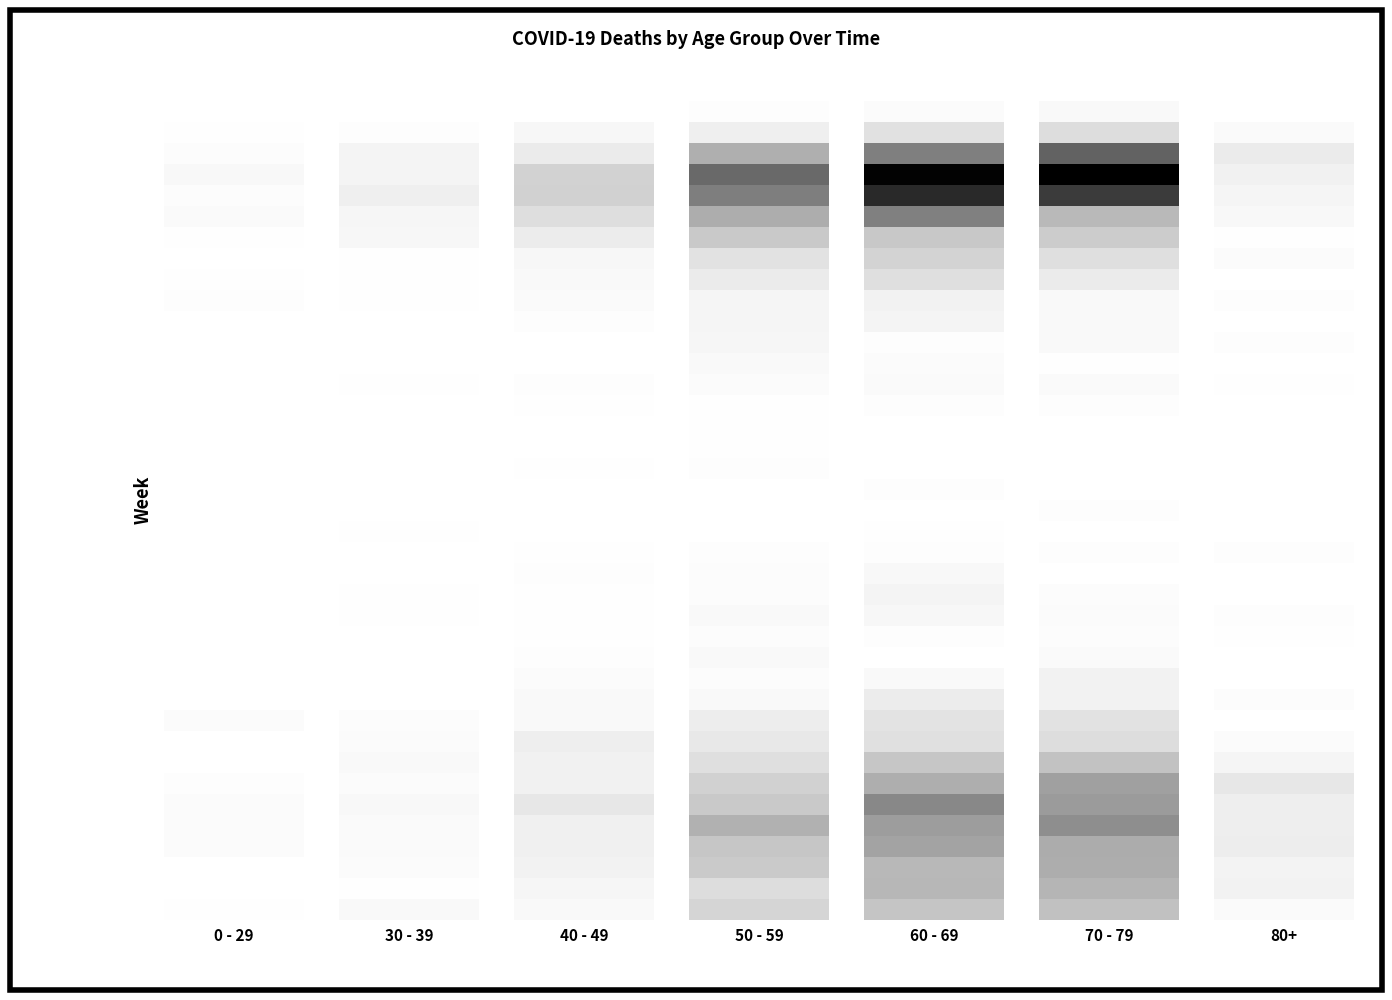

List the series in order of their peak value, highest first.

70 - 79, 60 - 69, 50 - 59, 40 - 49, 80+, 30 - 39, 0 - 29